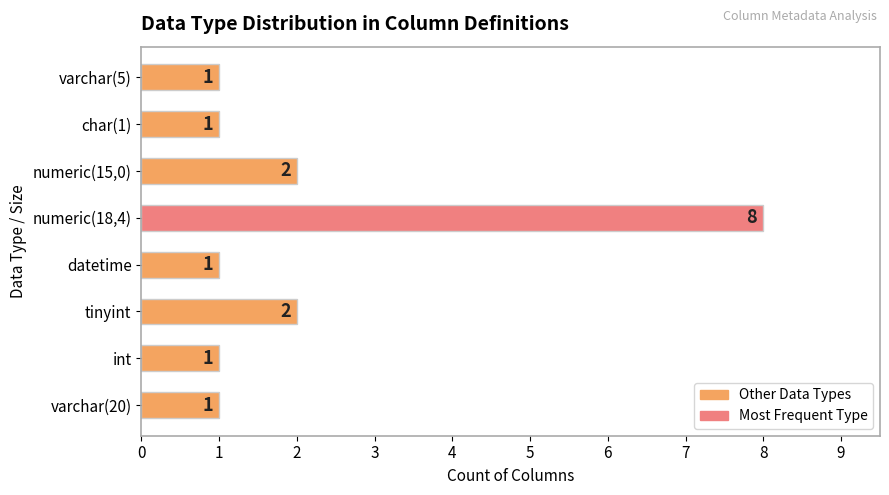

The chart shows a value of 2 at tinyint. True or false?

True